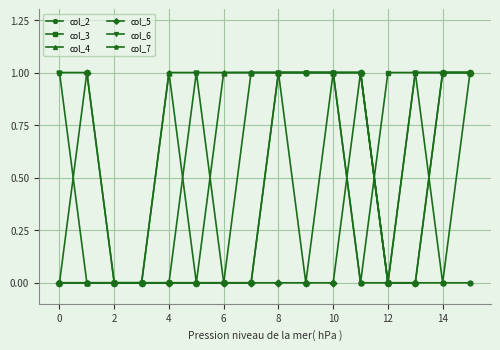

Count the col_2 values in the range 0 to 1.

16